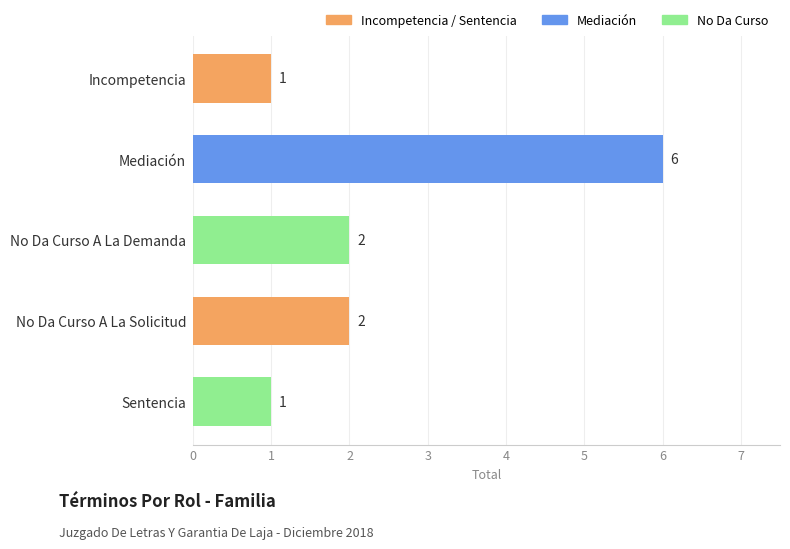

What is the value of the 1st bar from the top?

1